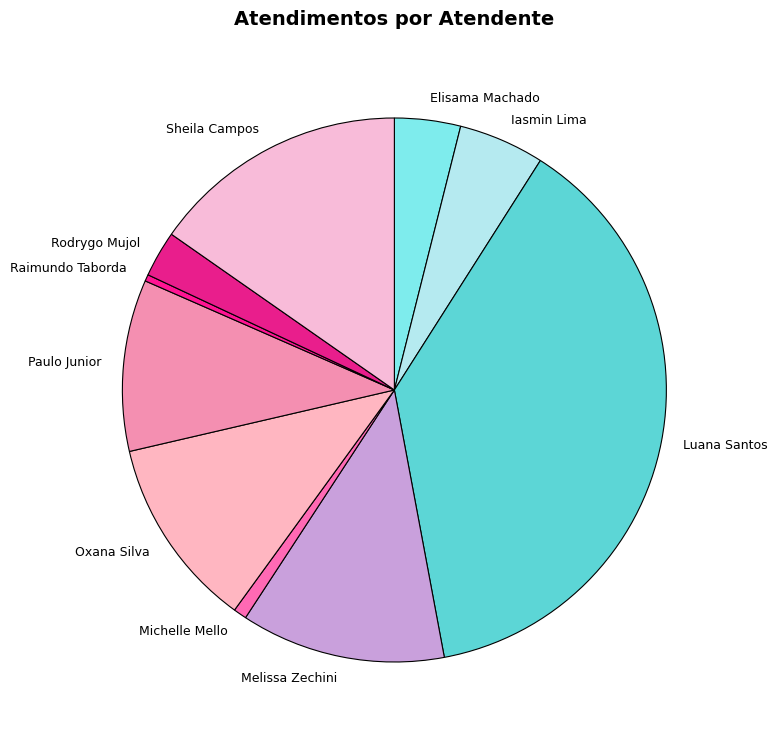

Which slice is the largest?

Luana Santos